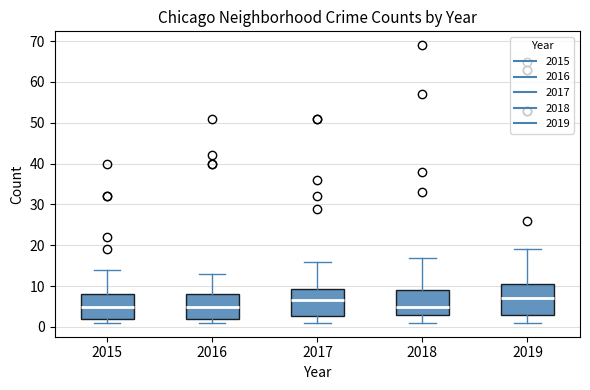

Reading left to right, transcribe this box plot: for each box, give where its median line is, the range the box spans, and where its two whiskers end, as read against the y-axis. The values are not printed on the chart, so give them approximately, as read against the axis.

2015: median 5, box 2 to 8, whiskers 1 to 14
2016: median 5, box 2 to 8, whiskers 1 to 13
2017: median 7, box 3 to 9, whiskers 1 to 16
2018: median 5, box 3 to 9, whiskers 1 to 17
2019: median 7, box 3 to 11, whiskers 1 to 19